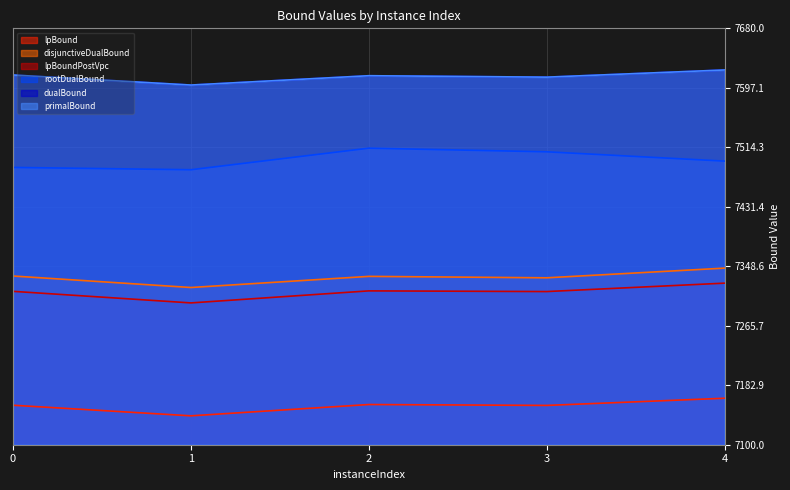

Reading right to left, what are all the values shown in this chart?

lpBound: 4=7164.8	3=7154.8	2=7156.0	1=7140.2	0=7155.0
disjunctiveDualBound: 4=7346.0	3=7332.5	2=7334.5	1=7319.0	0=7335.0
lpBoundPostVpc: 4=7325.1	3=7313.3	2=7314.3	1=7297.5	0=7313.7
rootDualBound: 4=7495.0	3=7508.0	2=7513.1	1=7483.0	0=7486.3
dualBound: 4=7622.0	3=7612.0	2=7614.0	1=7601.0	0=7615.0
primalBound: 4=7622.0	3=7612.0	2=7614.0	1=7601.0	0=7615.0